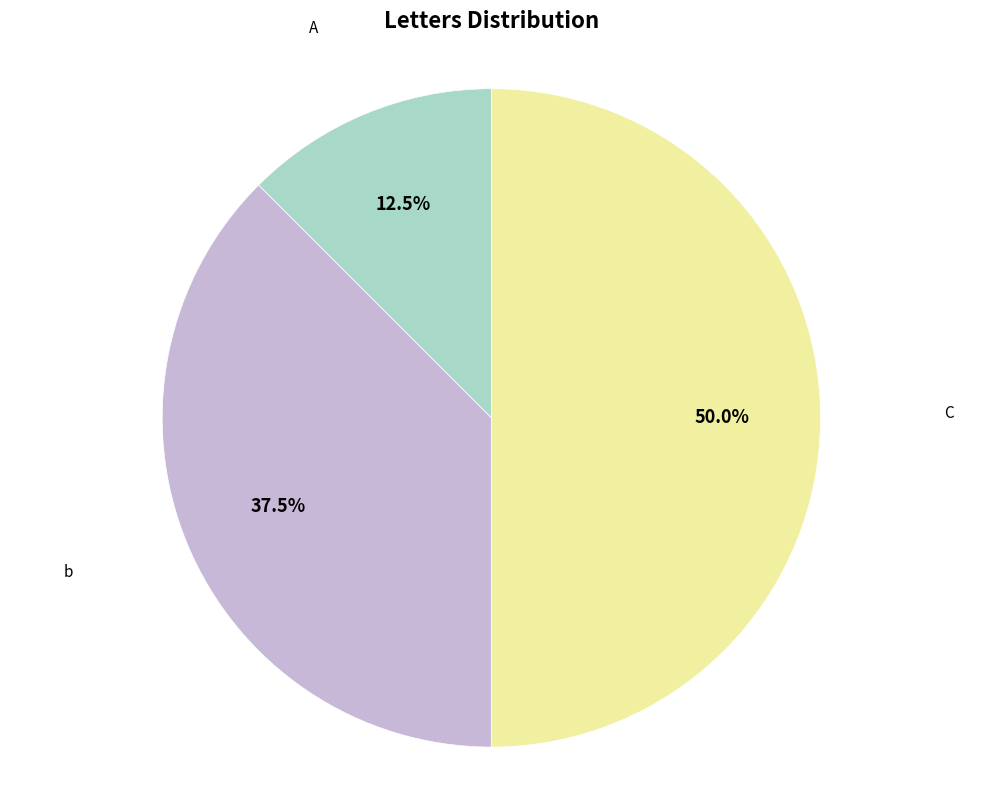

Count the number of slices in the pie.

3